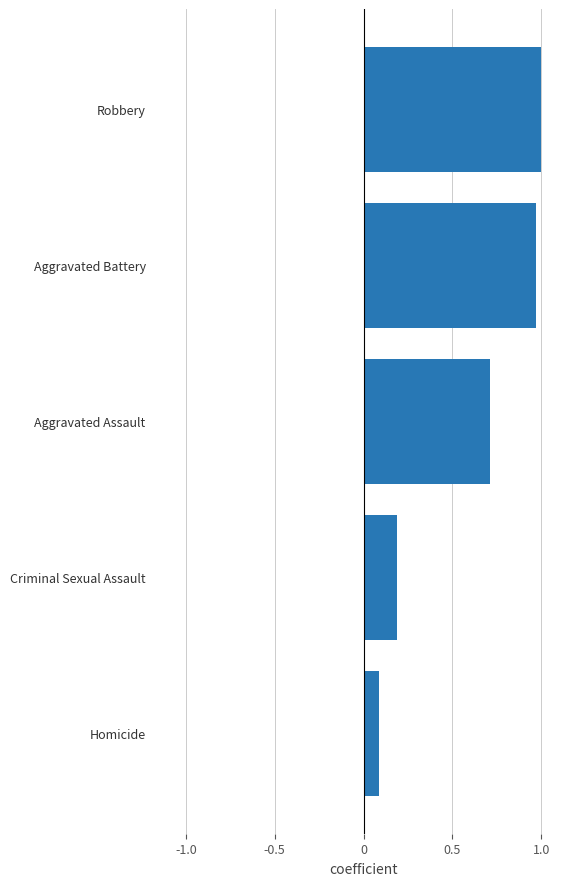

Are the bars grouped side by side (vs. stacked)?

No